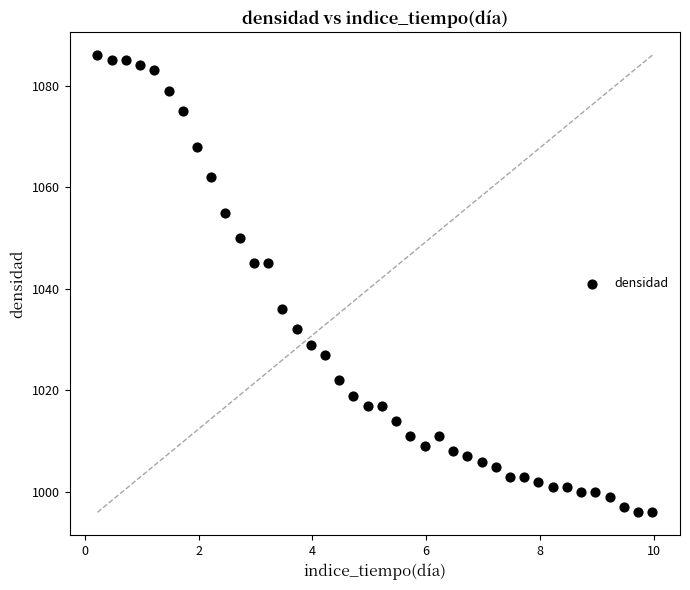

What is the range of Y values (max minus min)?

90